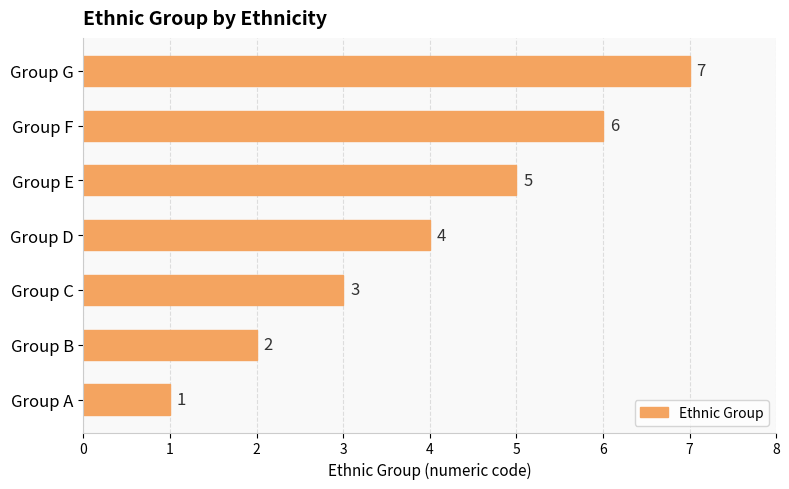

How many values are between 2 and 6?

5